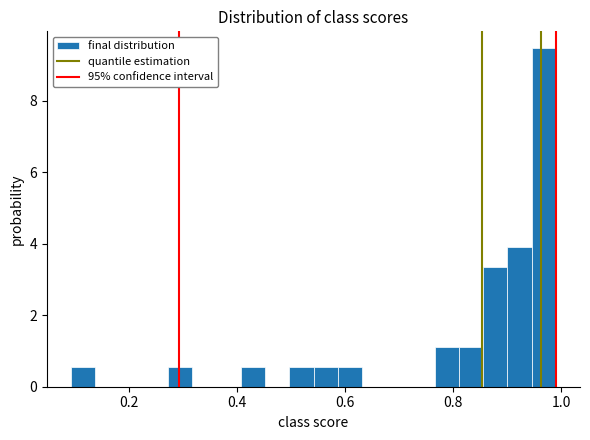

Read against the x-axis, roughly where is the centre of the tallest bar?

0.96